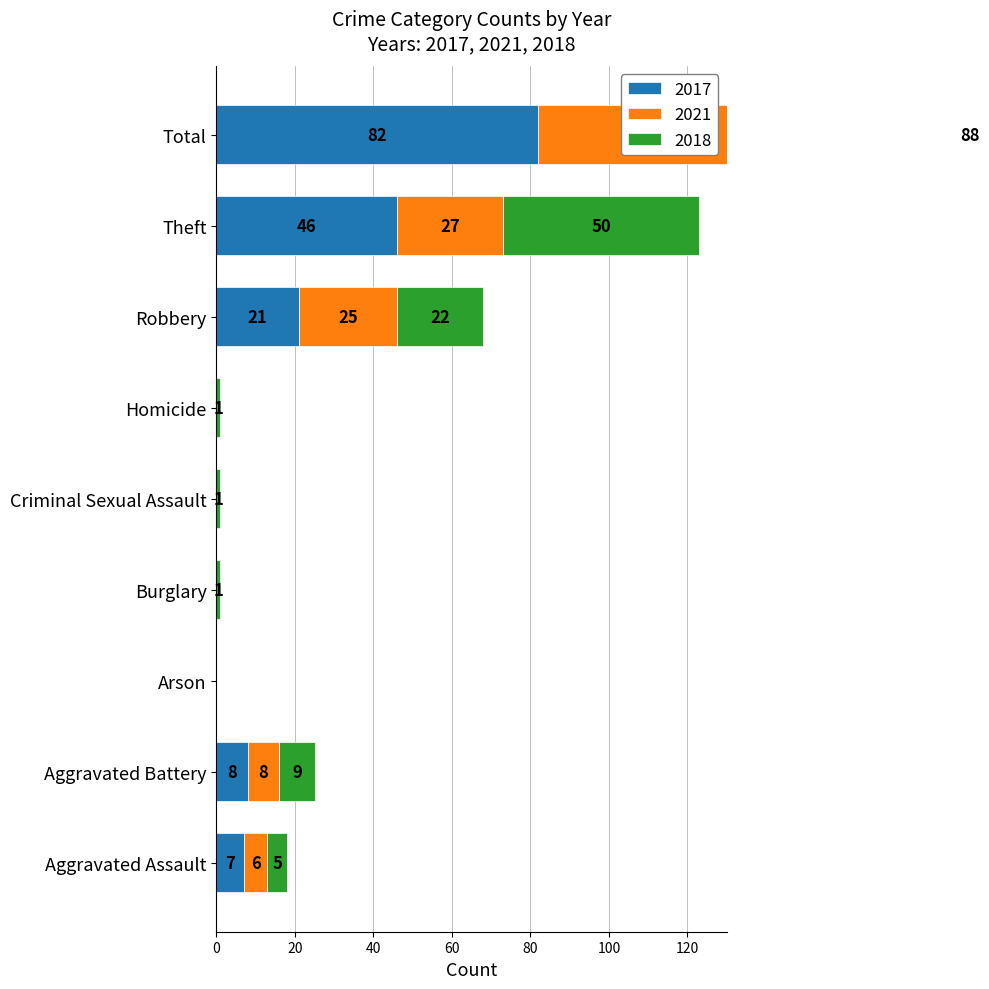

Between Criminal Sexual Assault and Robbery, which series saw the biggest shift?

2021